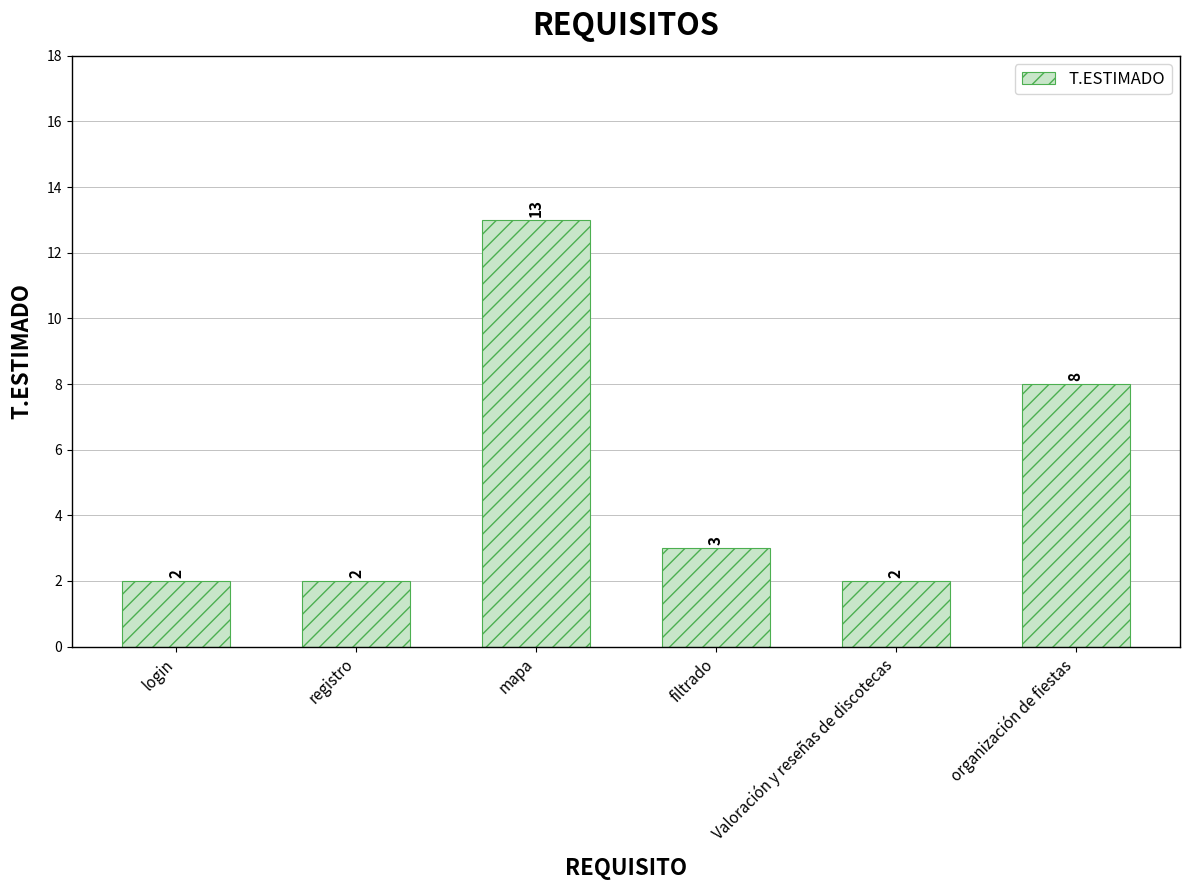

How many categories are shown in the chart?

6